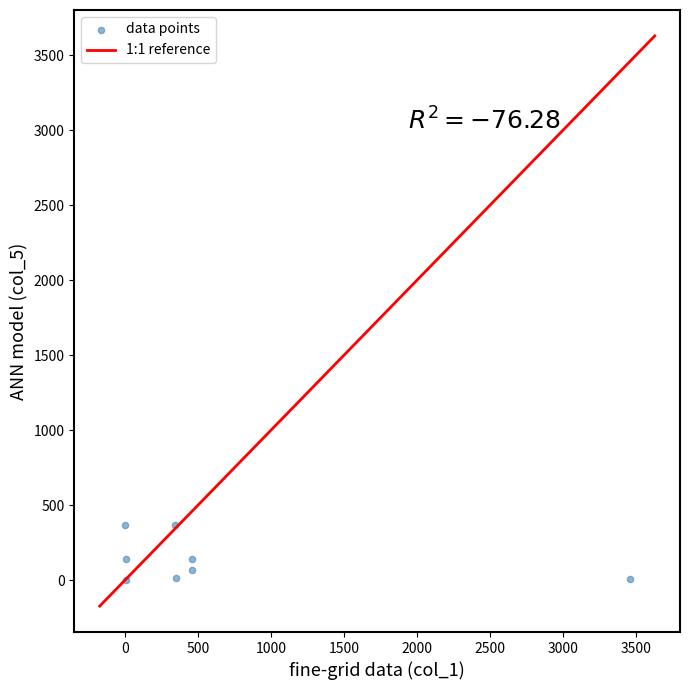

What is the range of Y values (max minus min)?

365